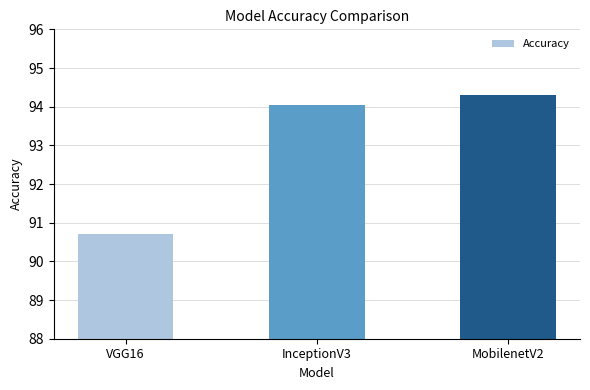

Where is the data nearest to the value 92?

VGG16